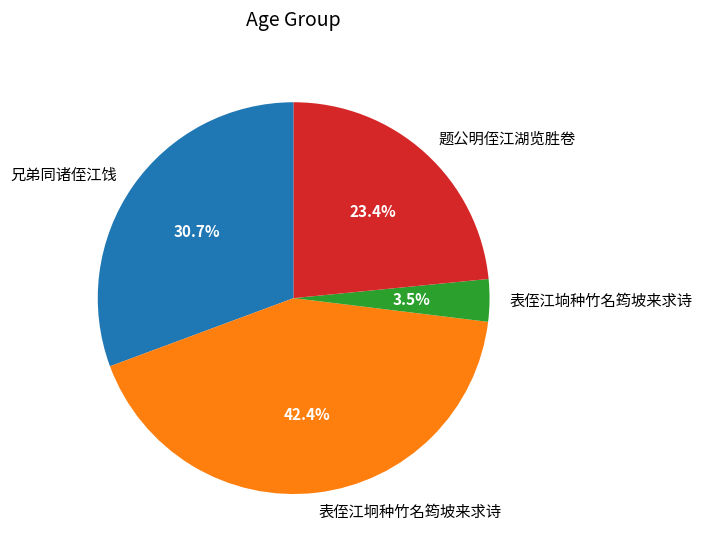

What is the total percentage of 表侄江坰种竹名筠坡来求诗 and 兄弟同诸侄江饯?

73.1%